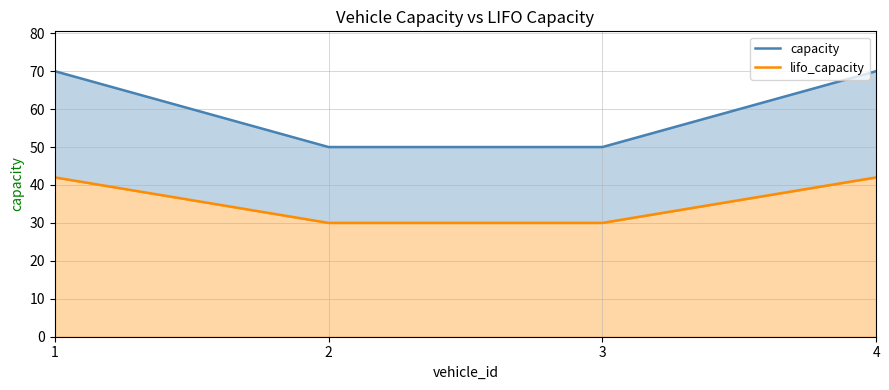

What is the difference between the capacity values at 2 and 1?

20